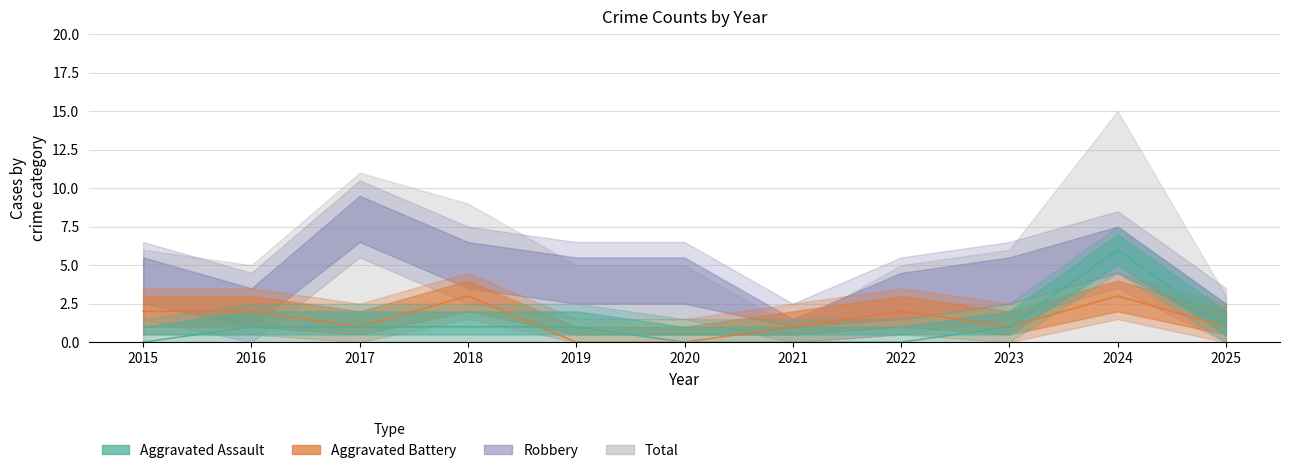

How many lines are shown in the chart?

2